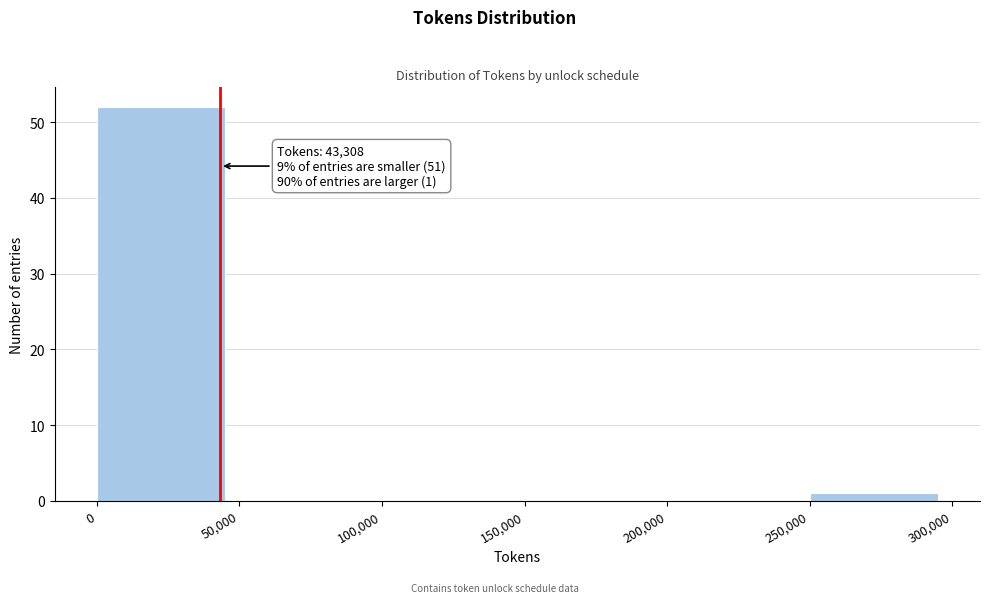

Which range on the x-axis has the tallest bar?

0 to 50,000